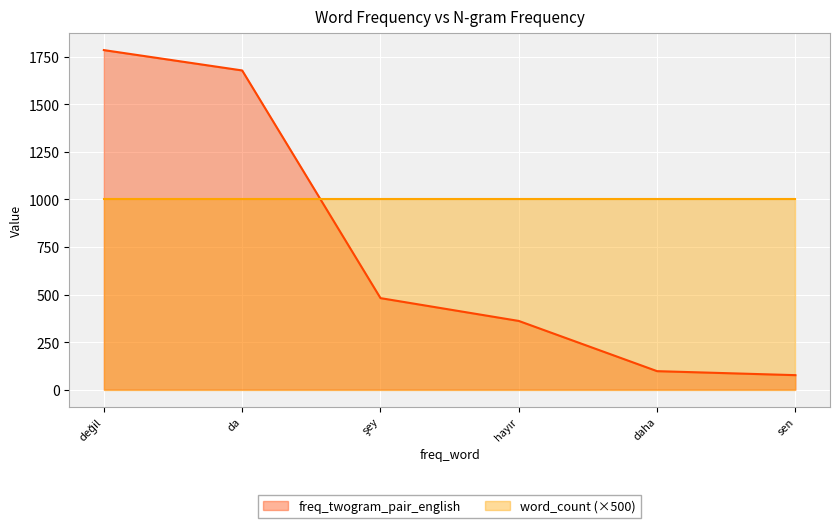

Rank the categories by value from highest to lowest.

değil, da, şey, hayır, daha, sen